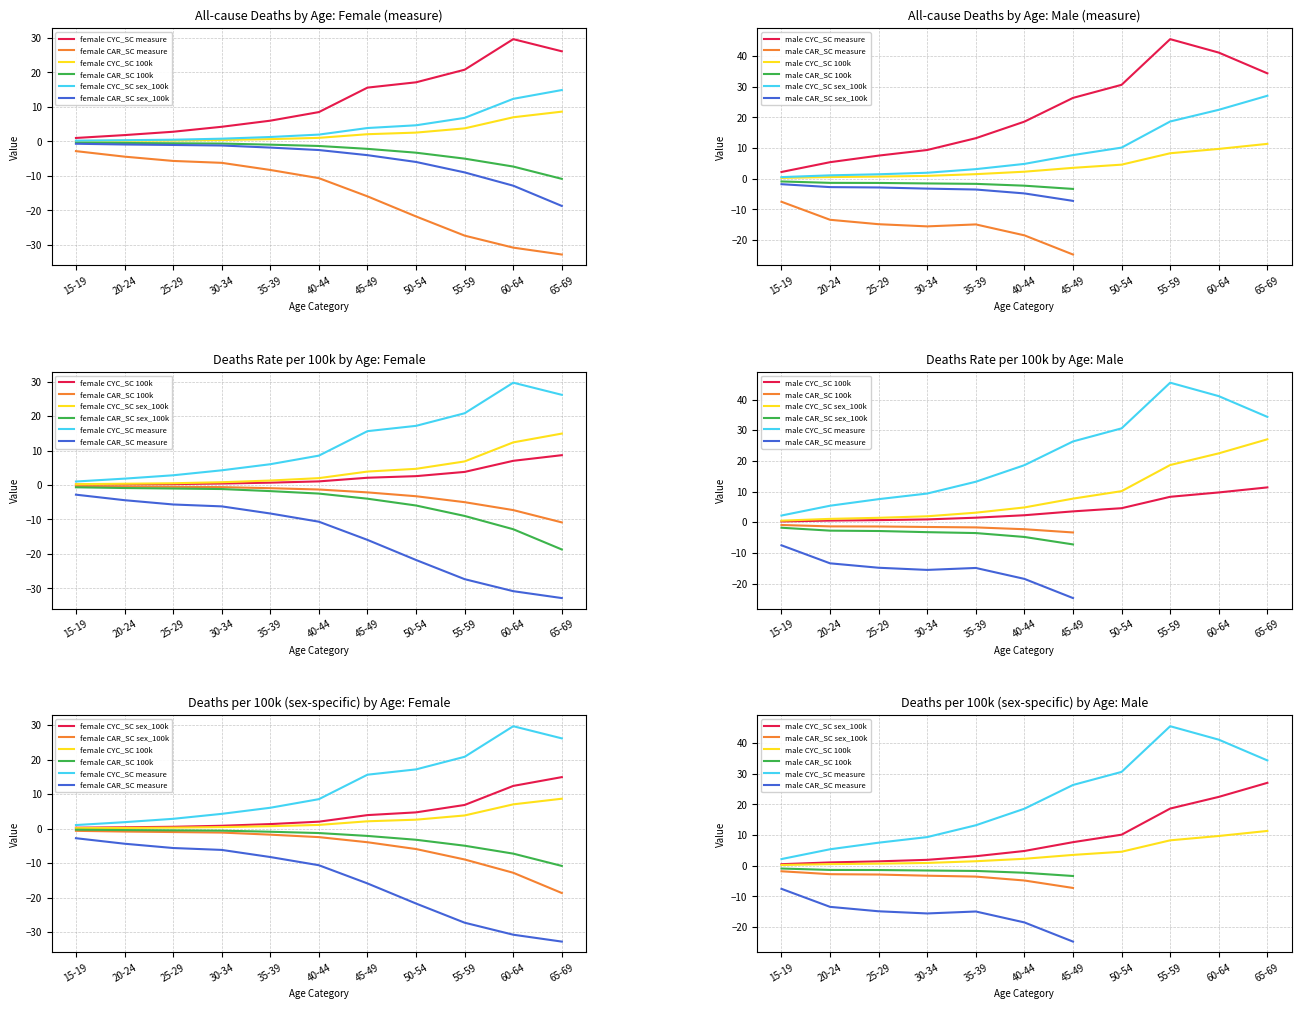

What position from the right is 45-49?

5